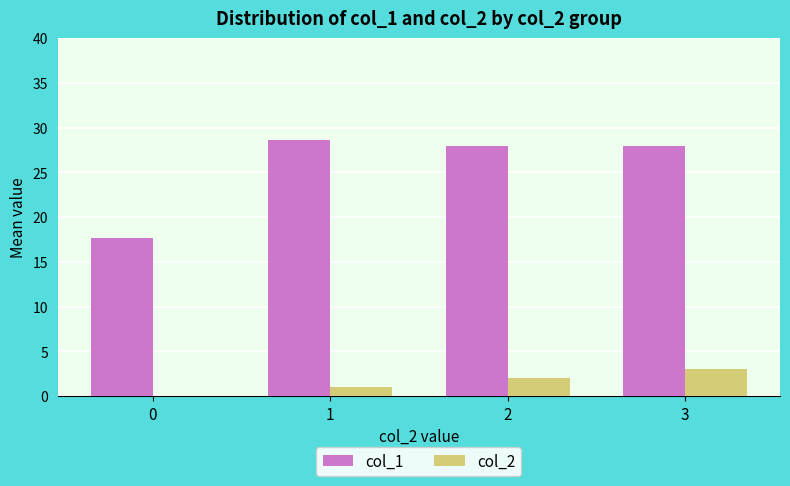

At which label does col_1 first exceed 28?

1